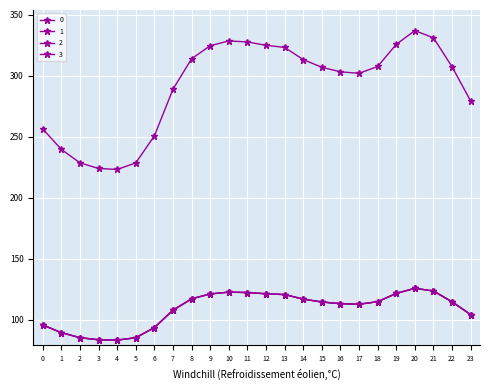

Reading left to right, transcribe all the data shown in this chart.

0: 0=256.5	1=239.7	2=228.7	3=224.1	4=223.3	5=228.7	6=250.9	7=289.1	8=314.1	9=324.7	10=328.7	11=327.8	12=325.1	13=323.3	14=313.4	15=307.1	16=303.4	17=302.1	18=307.7	19=325.9	20=337.2	21=331.2	22=307.4	23=279.3
1: 0=95.8	1=89.5	2=85.4	3=83.7	4=83.4	5=85.4	6=93.7	7=107.9	8=117.3	9=121.2	10=122.7	11=122.4	12=121.4	13=120.7	14=117.0	15=114.6	16=113.3	17=112.8	18=114.9	19=121.7	20=125.9	21=123.6	22=114.8	23=104.3
2: 0=95.8	1=89.5	2=85.4	3=83.7	4=83.4	5=85.4	6=93.7	7=107.9	8=117.3	9=121.2	10=122.7	11=122.4	12=121.4	13=120.7	14=117.0	15=114.6	16=113.3	17=112.8	18=114.9	19=121.7	20=125.9	21=123.6	22=114.8	23=104.3
3: 0=95.8	1=89.5	2=85.4	3=83.7	4=83.4	5=85.4	6=93.7	7=107.9	8=117.3	9=121.2	10=122.7	11=122.4	12=121.4	13=120.7	14=117.0	15=114.6	16=113.3	17=112.8	18=114.9	19=121.7	20=125.9	21=123.6	22=114.8	23=104.3